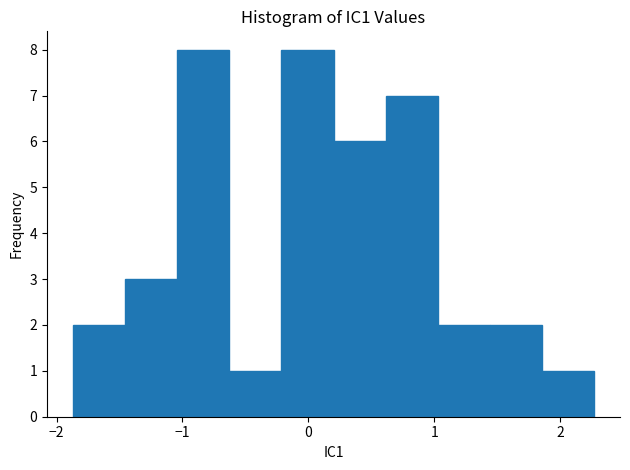

Reading left to right, transcribe this chart: for each bar, give the range it covers on the x-axis and its height. Neither the bar edges nor the heights are printed on the chart, so give them approximately, as read against the axes.

-1.9 to -1.5: 2
-1.5 to -1.0: 3
-1.0 to -0.6: 8
-0.6 to -0.2: 1
-0.2 to 0.2: 8
0.2 to 0.6: 6
0.6 to 1.0: 7
1.0 to 1.4: 2
1.4 to 1.9: 2
1.9 to 2.3: 1